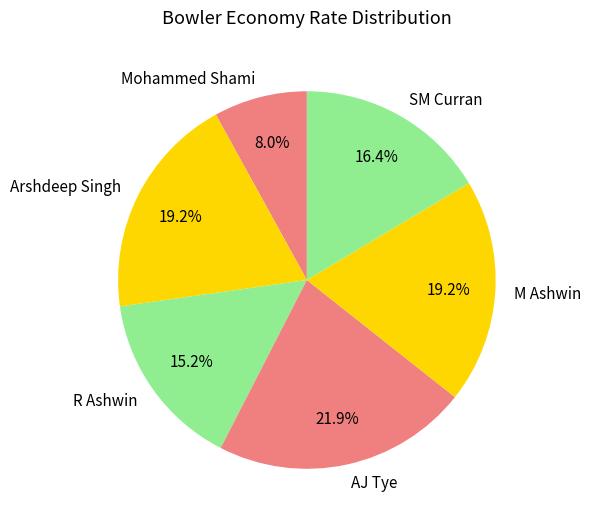

What portion of the pie excludes Mohammed Shami?

92.0%